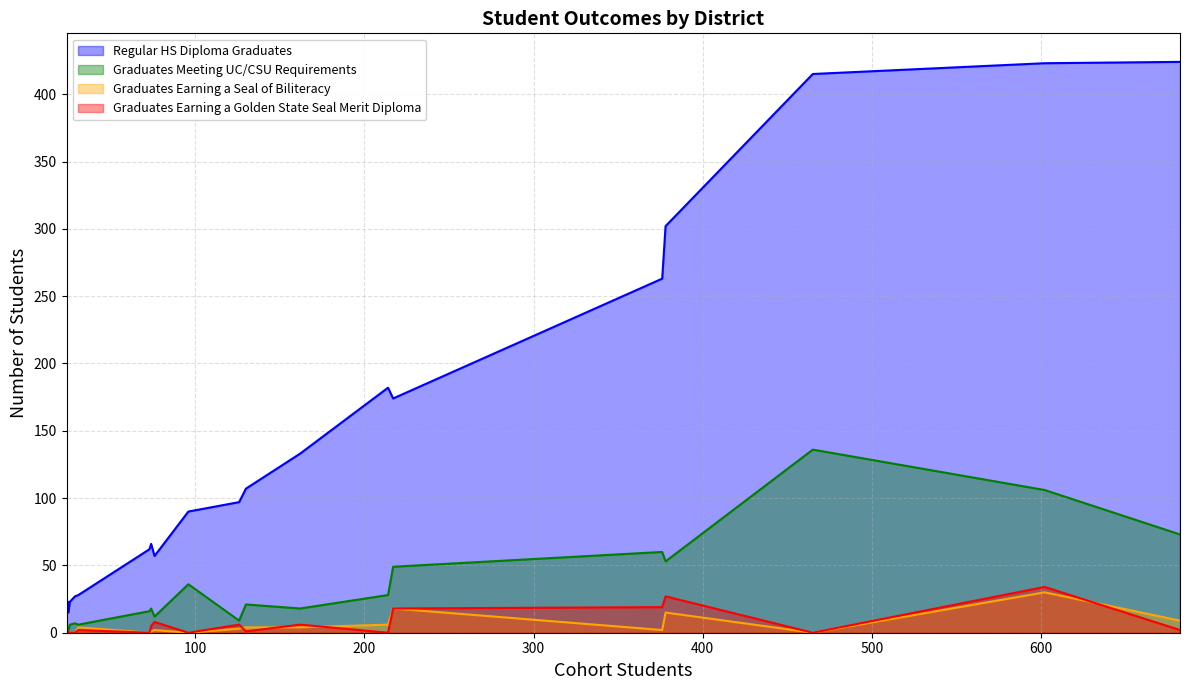

True or false: Regular HS Diploma Graduates and Graduates Meeting UC/CSU Requirements cross at least once.

False